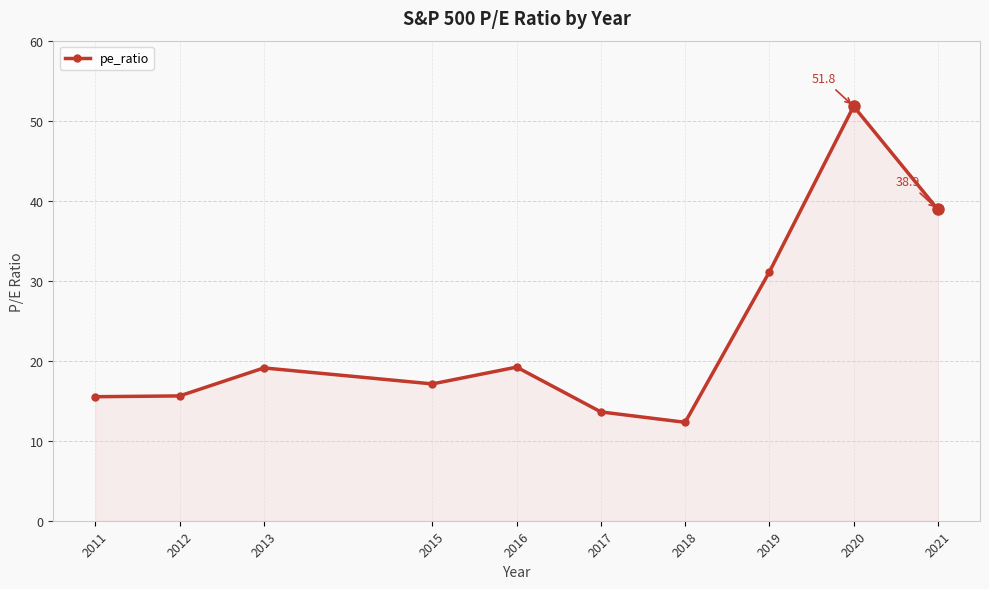

What is the smallest value displayed?

12.3